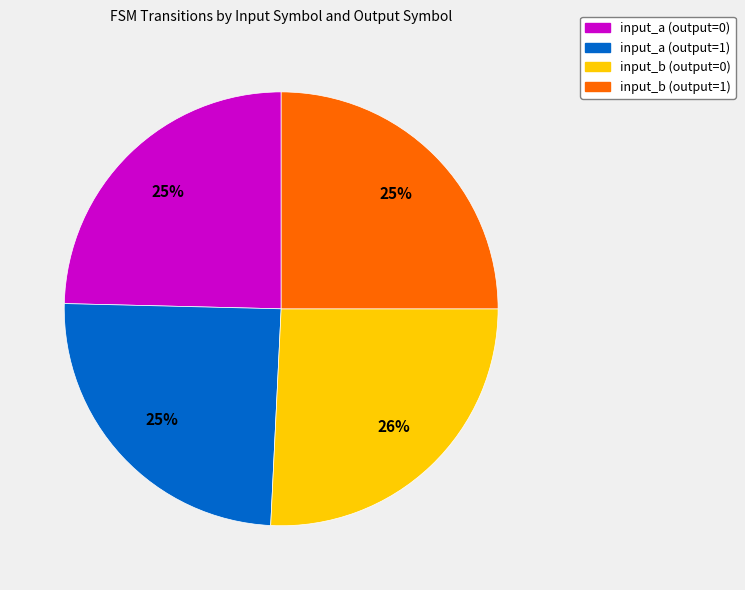

Count the number of slices in the pie.

4